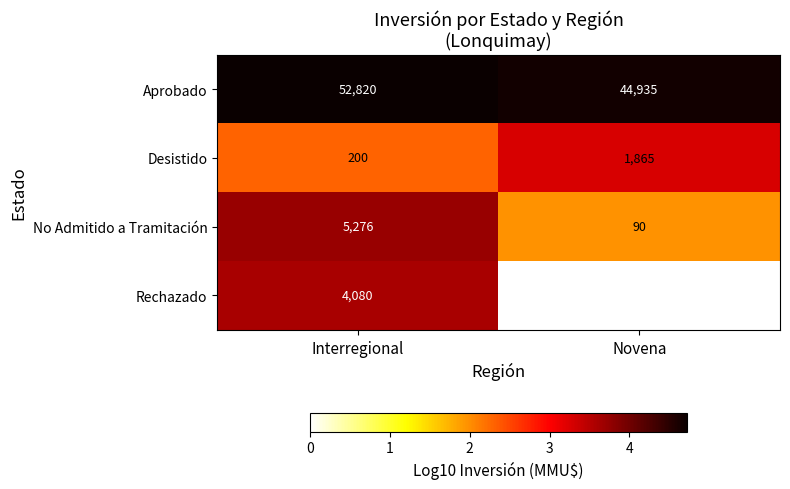

Rank the series at Interregional from highest to lowest value.

Aprobado, No Admitido a Tramitación, Rechazado, Desistido